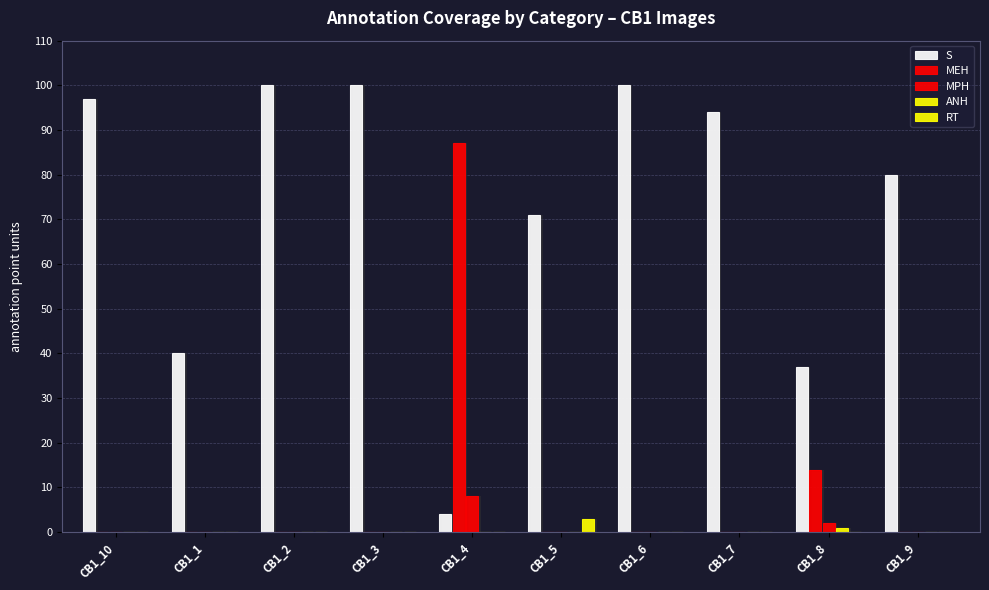

Between CB1_9 and CB1_2, which is larger?

CB1_2